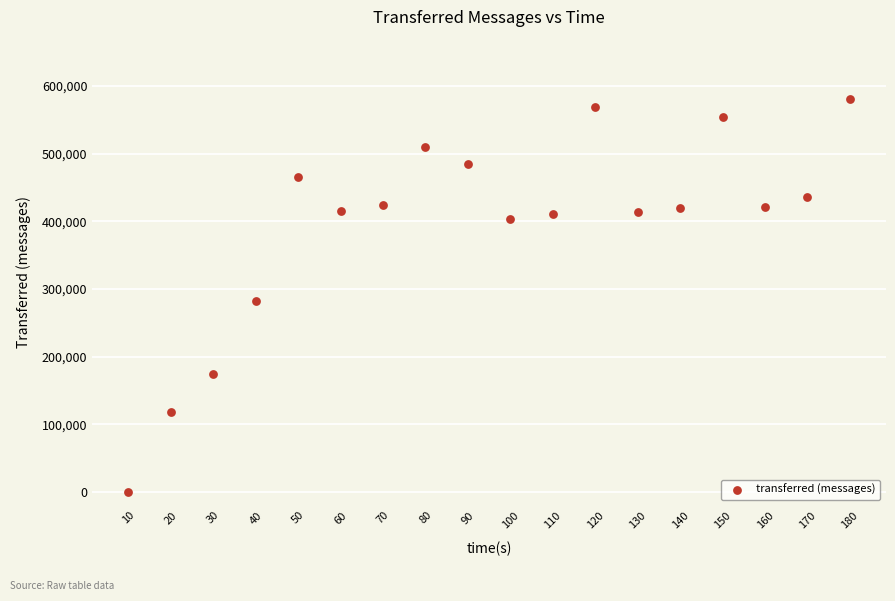

What Y value in the scatter plot is closest to 290620?

282460